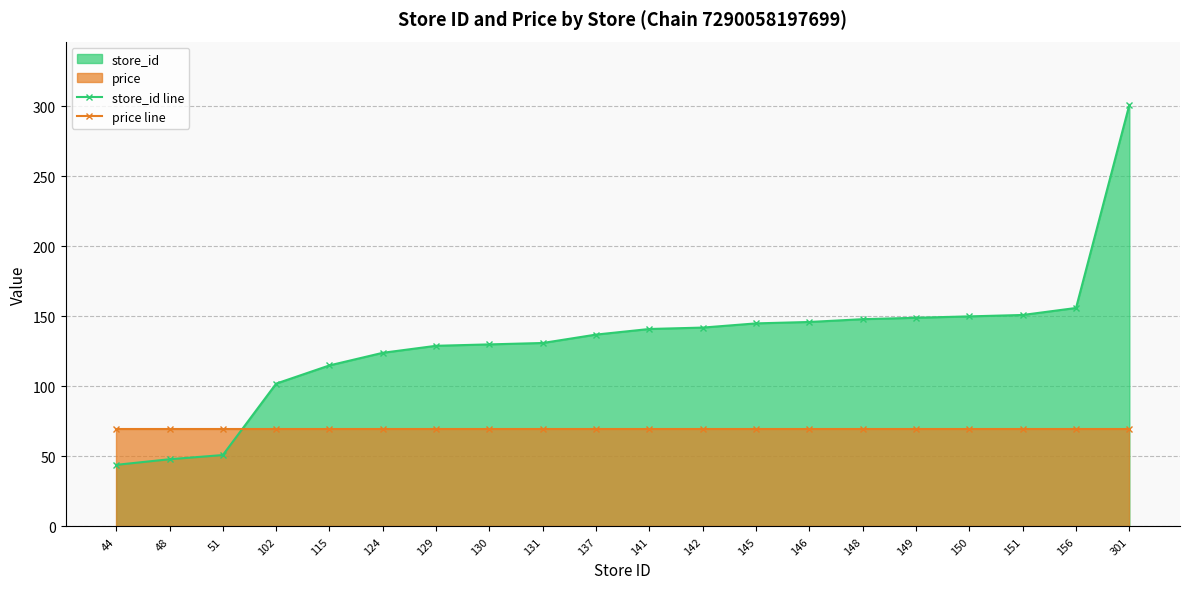

What is the sum of the price line values at 148 and 149?

139.8